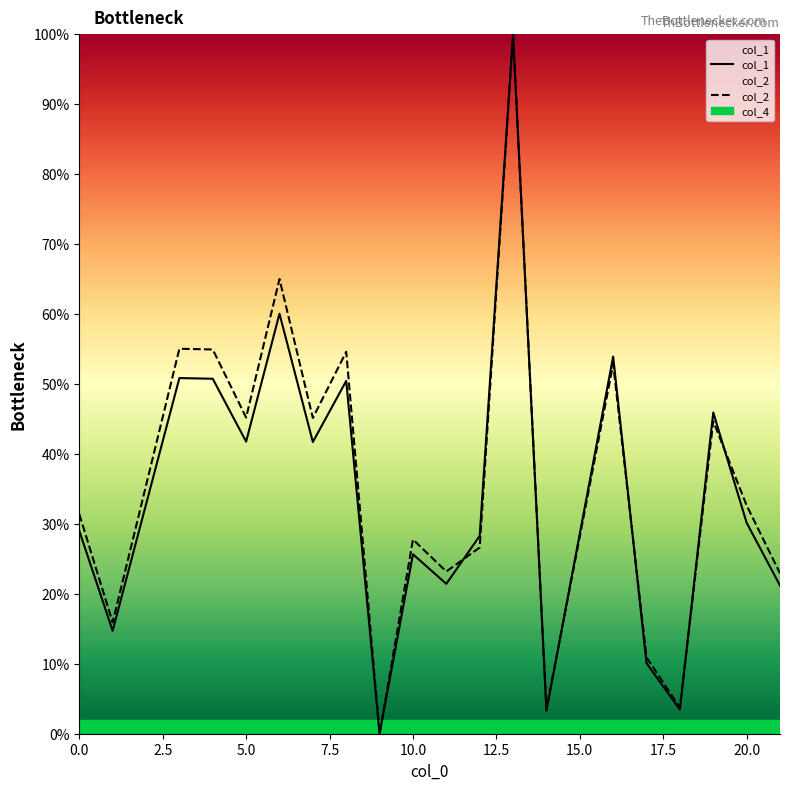

What are all the series names shown in the legend?

col_1, col_2